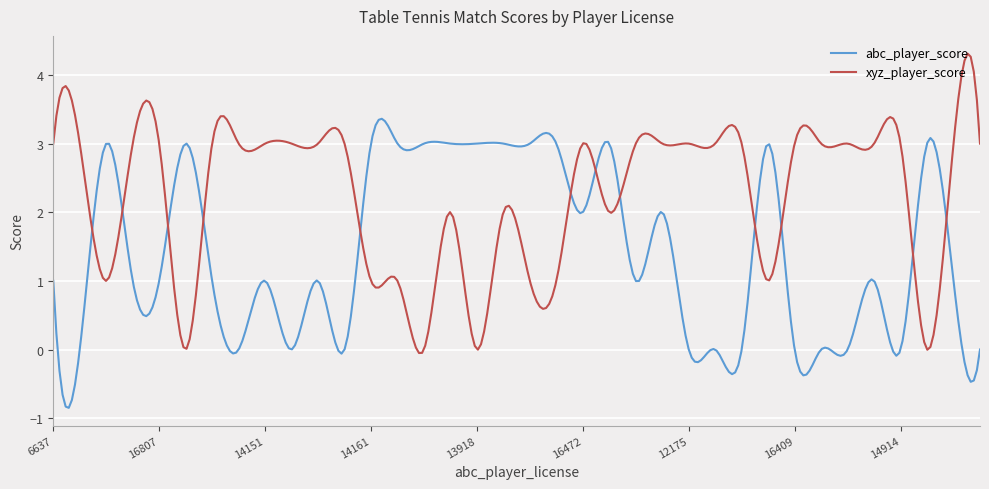

List the series in order of their peak value, highest first.

xyz_player_score, abc_player_score